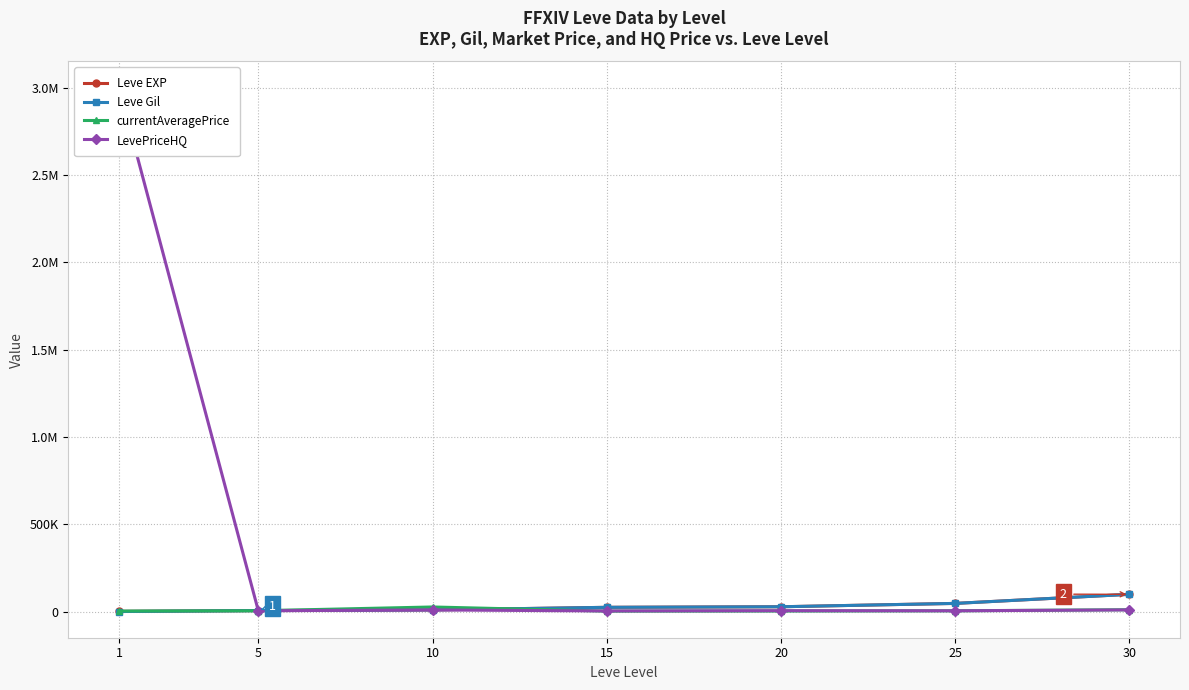

Which has a higher value, 1 or 15?

15